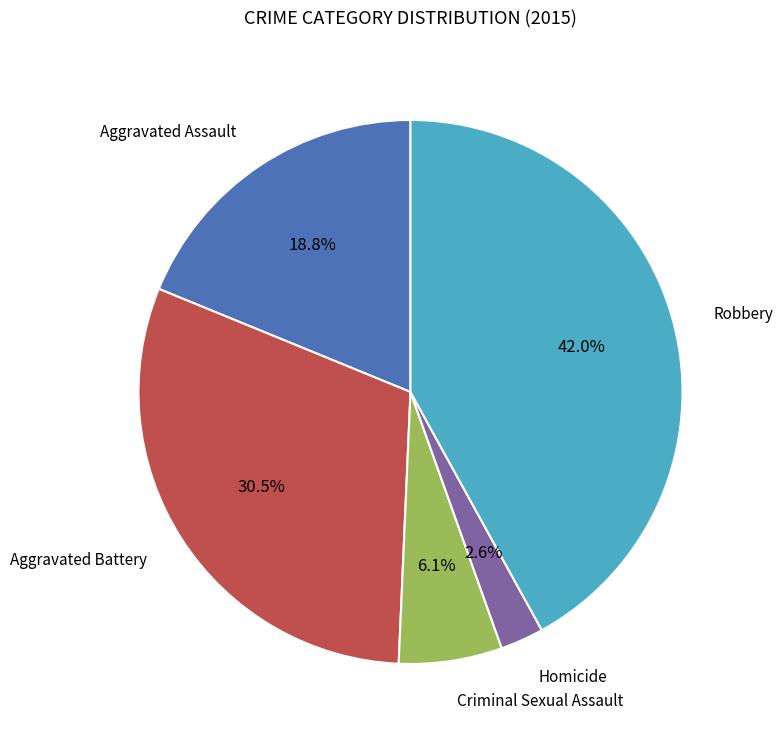

Does any single category account for the majority?

No